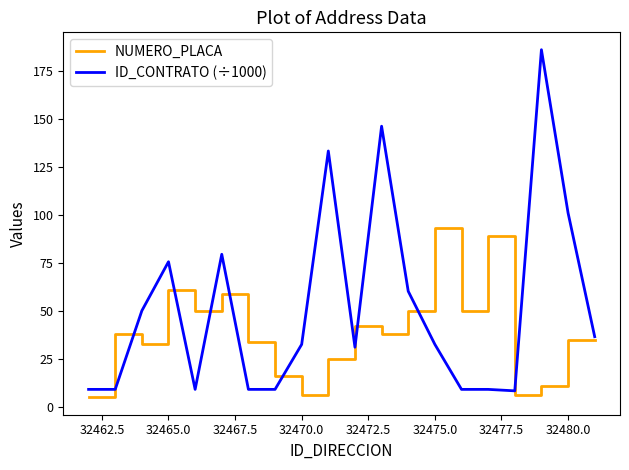

Which series has the largest total across all categories?

ID_CONTRATO (÷1000)